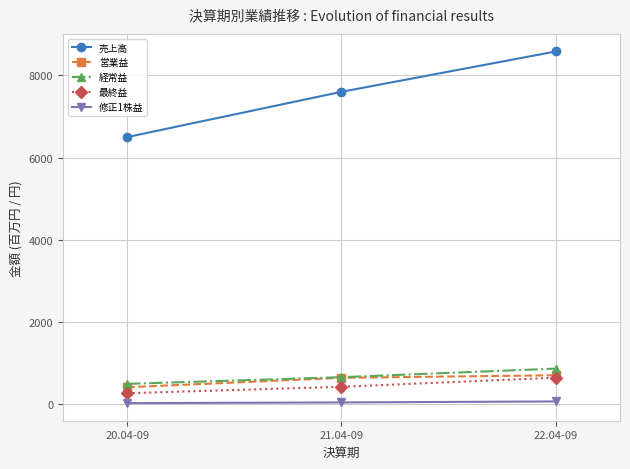

What is the average value of the 最終益 series?

449.0